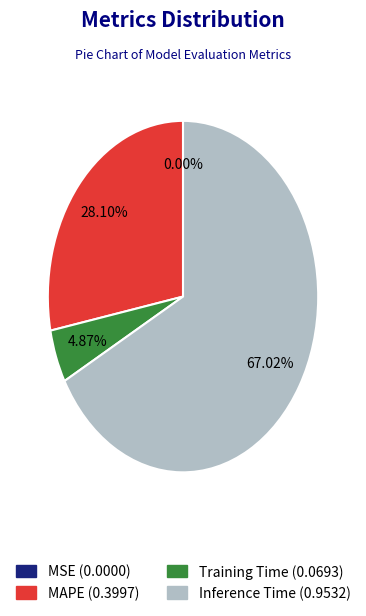

Does any single category account for the majority?

Yes